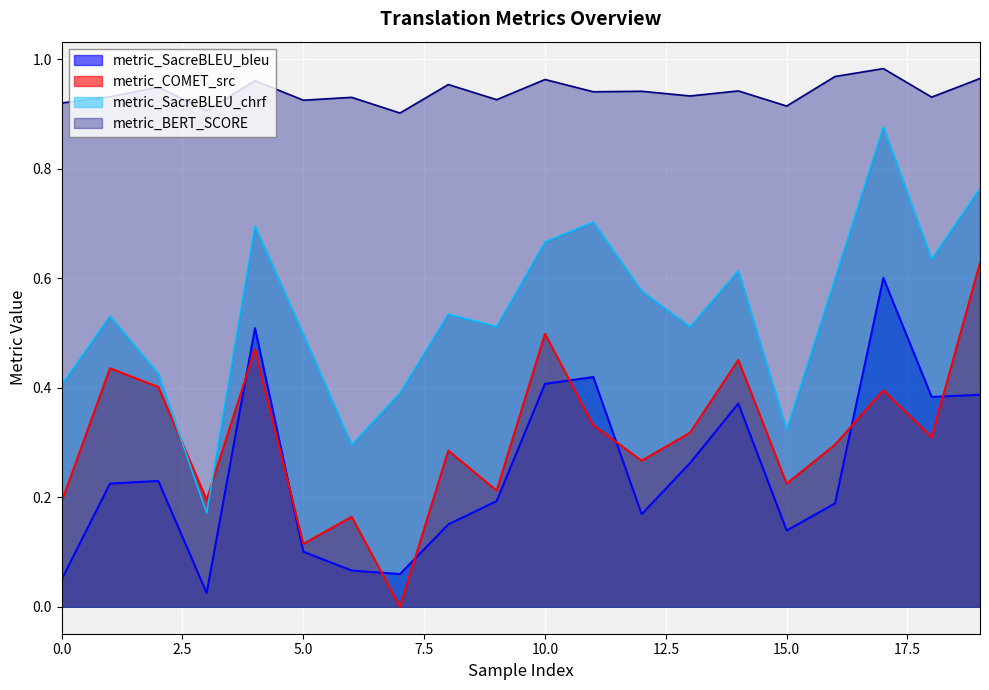

Reading left to right, list all the values displayed in this chart.

metric_COMET_src: 0.2	0.4	0.4	0.2	0.5	0.1	0.2	0.0	0.3	0.2	0.5	0.3	0.3	0.3	0.5	0.2	0.3	0.4	0.3	0.6
metric_BERT_SCORE: 0.9	0.9	0.9	0.9	1.0	0.9	0.9	0.9	1.0	0.9	1.0	0.9	0.9	0.9	0.9	0.9	1.0	1.0	0.9	1.0
metric_SacreBLEU_chrf: 0.4	0.5	0.4	0.2	0.7	0.5	0.3	0.4	0.5	0.5	0.7	0.7	0.6	0.5	0.6	0.3	0.6	0.9	0.6	0.8
metric_SacreBLEU_bleu: 0.0	0.2	0.2	0.0	0.5	0.1	0.1	0.1	0.2	0.2	0.4	0.4	0.2	0.3	0.4	0.1	0.2	0.6	0.4	0.4